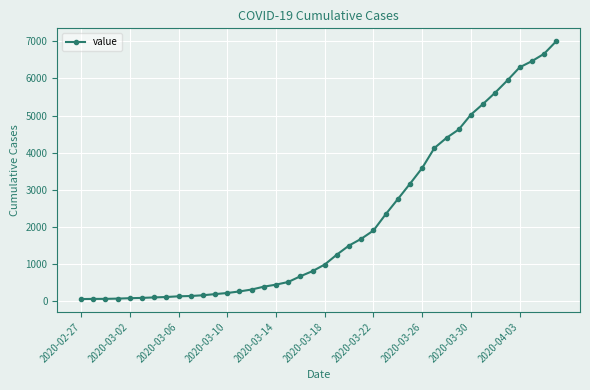

What is the greatest value displayed?

7003